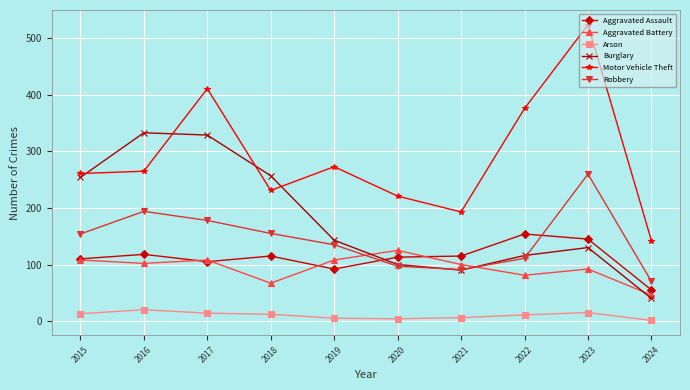

The Aggravated Assault series shows 154 at 2022. True or false?

True